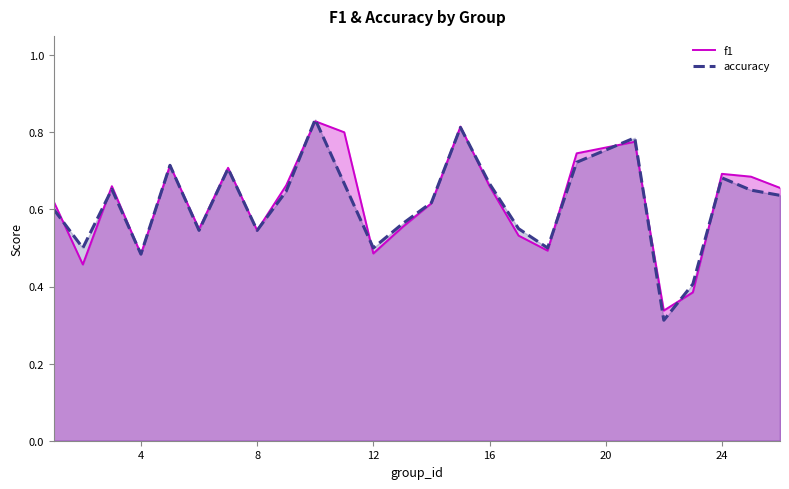

In f1, how many points are higher than both neighbors (excluding endpoints)?

7